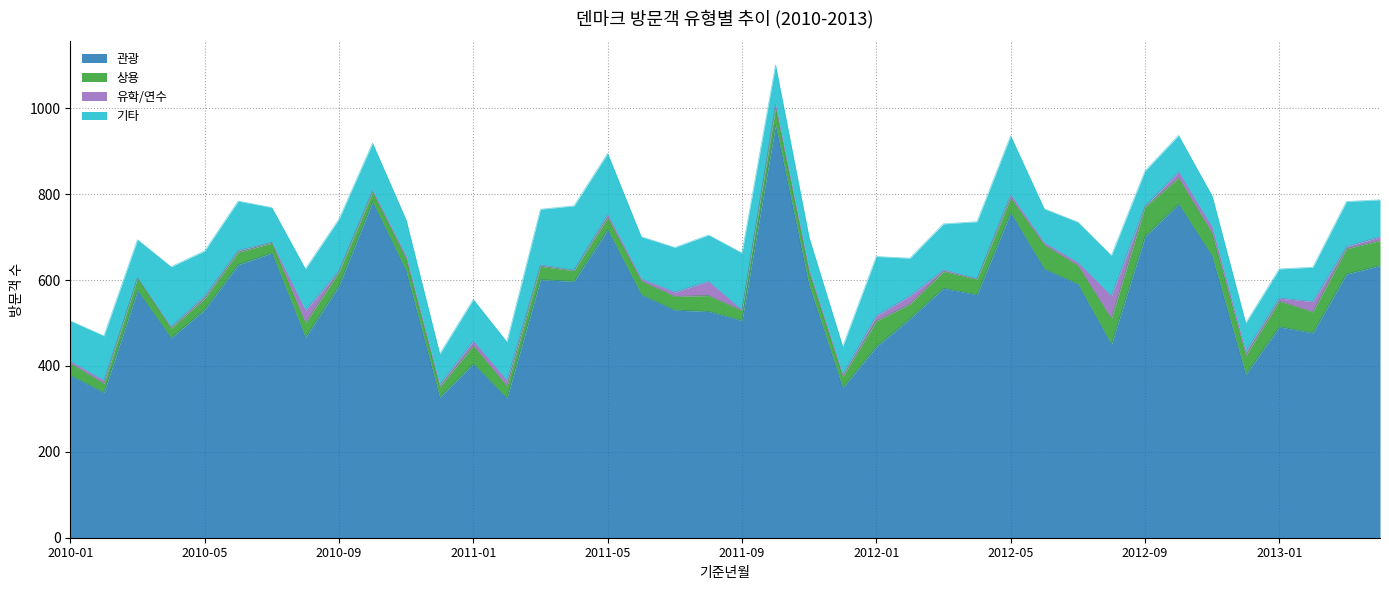

What is the maximum value for 기타?

150